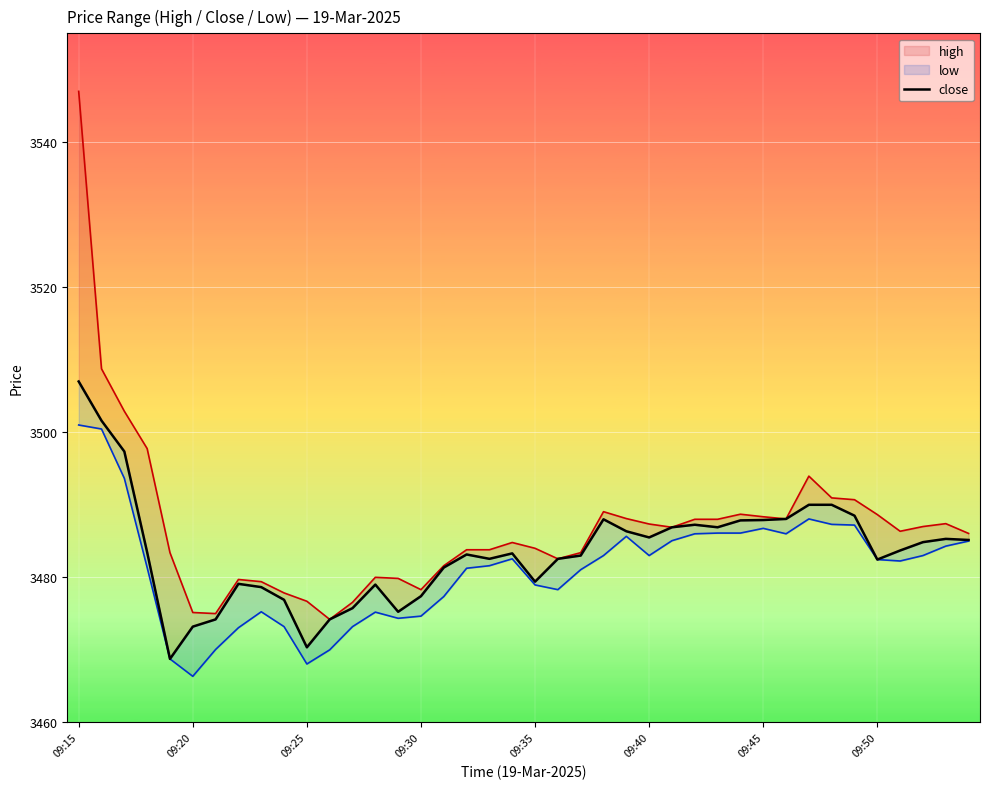

Reading left to right, what are all the values shown in this chart?

high: 3547.0	3508.8	3502.9	3497.8	3483.4	3475.2	3475.0	3479.7	3479.4	3477.8	3476.7	3474.2	3476.6	3480.0	3479.8	3478.3	3481.6	3483.8	3483.8	3484.8	3484.0	3482.6	3483.4	3489.1	3488.1	3487.3	3486.9	3488.0	3488.0	3488.7	3488.3	3488.1	3493.9	3490.9	3490.7	3488.7	3486.3	3487.0	3487.4	3486.1
close: 3507.0	3501.6	3497.3	3483.4	3468.8	3473.2	3474.2	3479.1	3478.7	3476.9	3470.3	3474.2	3475.8	3479.0	3475.2	3477.4	3481.3	3483.2	3482.6	3483.3	3479.4	3482.6	3483.0	3488.0	3486.3	3485.5	3486.9	3487.2	3486.9	3487.8	3487.9	3488.1	3490.0	3490.0	3488.5	3482.4	3483.7	3484.8	3485.3	3485.2
low: 3501.0	3500.4	3493.7	3481.3	3468.8	3466.3	3470.1	3473.1	3475.2	3473.2	3468.1	3470.0	3473.2	3475.2	3474.3	3474.7	3477.3	3481.2	3481.6	3482.6	3478.9	3478.3	3481.1	3483.0	3485.7	3483.0	3485.1	3486.0	3486.1	3486.1	3486.8	3486.0	3488.1	3487.3	3487.2	3482.4	3482.2	3483.0	3484.3	3485.0